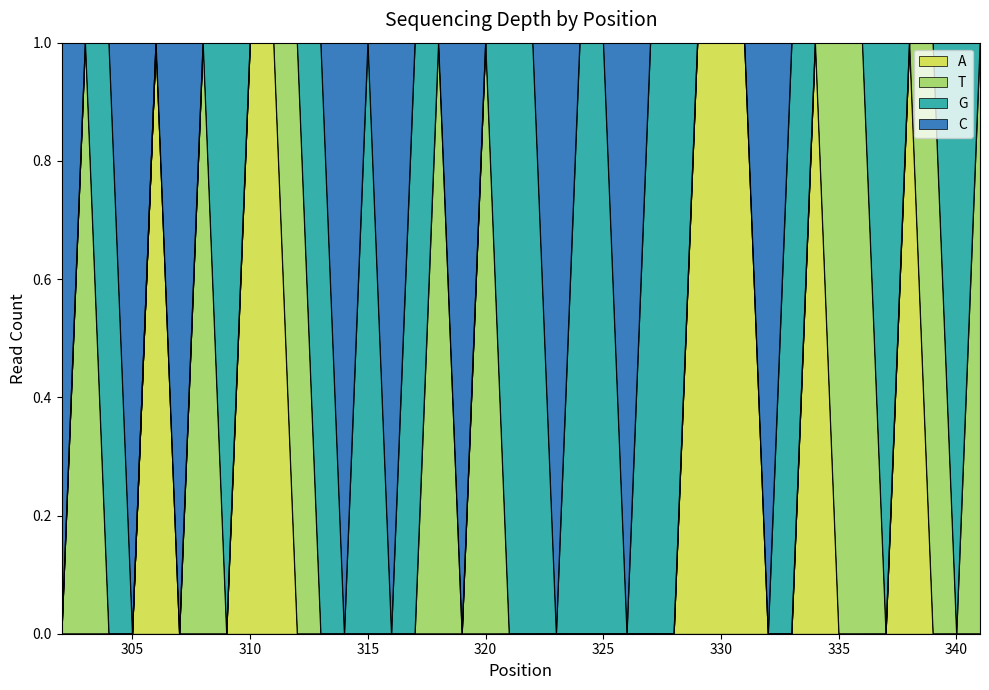

What are all the series names shown in the legend?

A, T, G, C